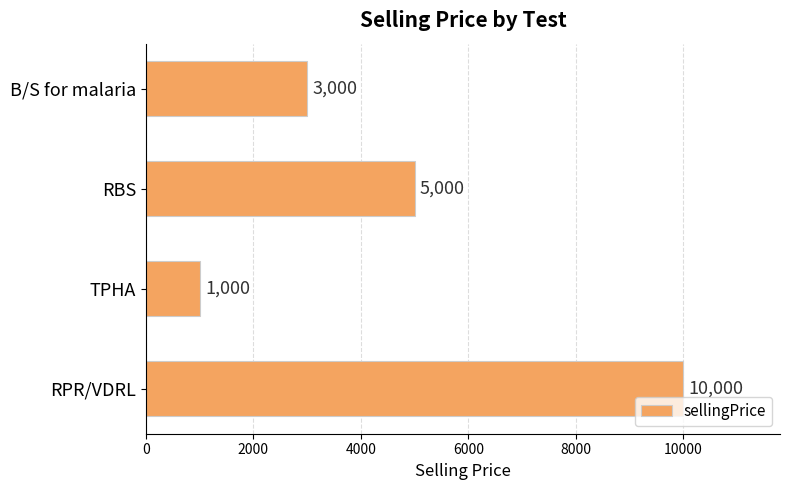

List the labels in order of value, largest first.

RPR/VDRL, RBS, B/S for malaria, TPHA